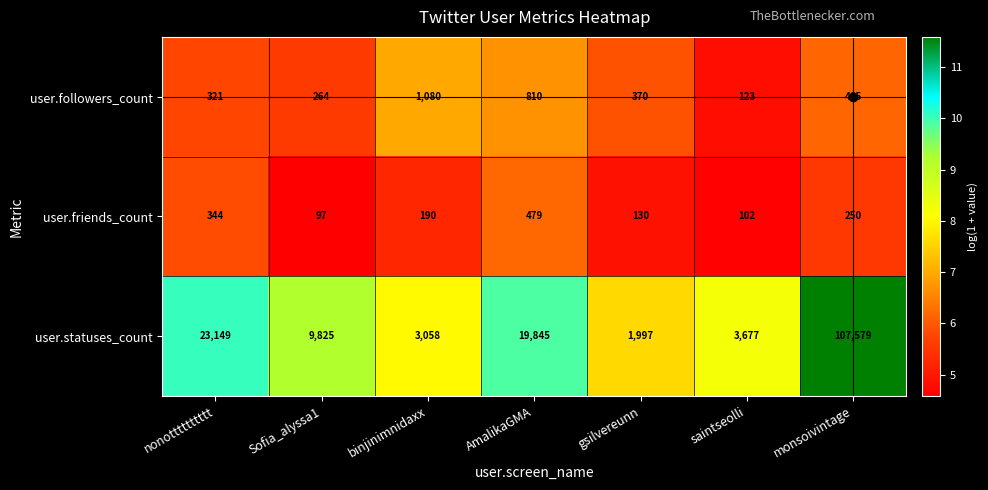

At which label does user.statuses_count first exceed 9825?

nonotttttttttt